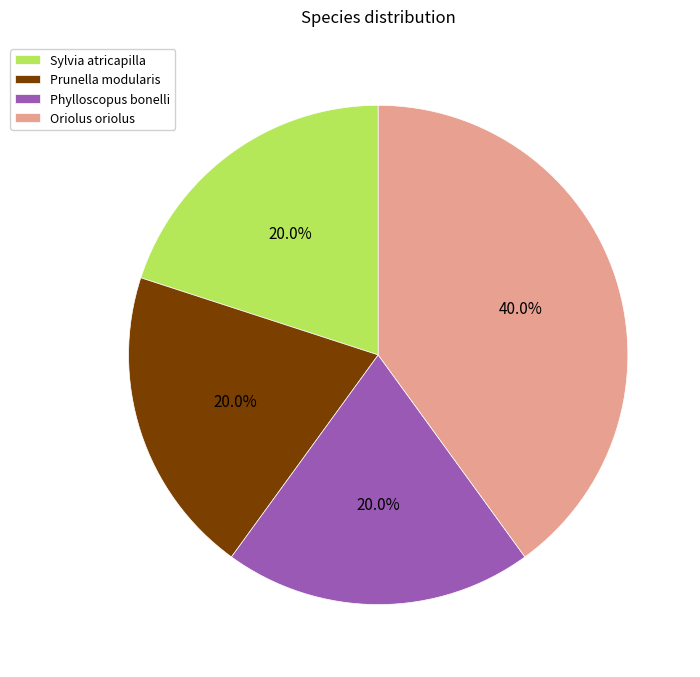

Count the number of slices in the pie.

4